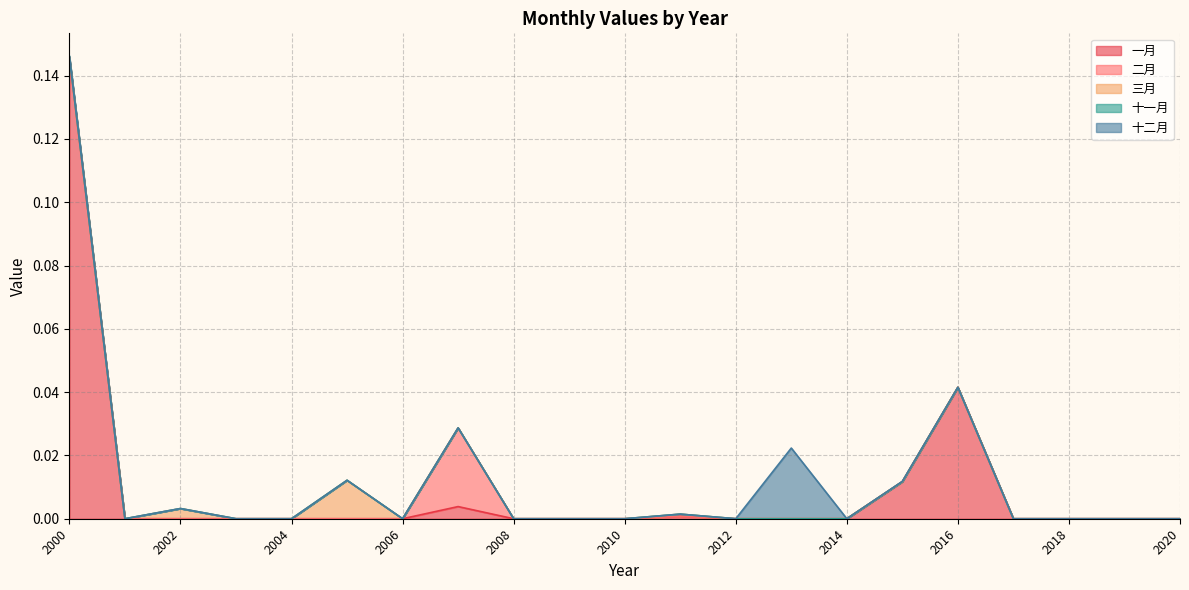

True or false: 三月 and 十一月 cross at least once.

False